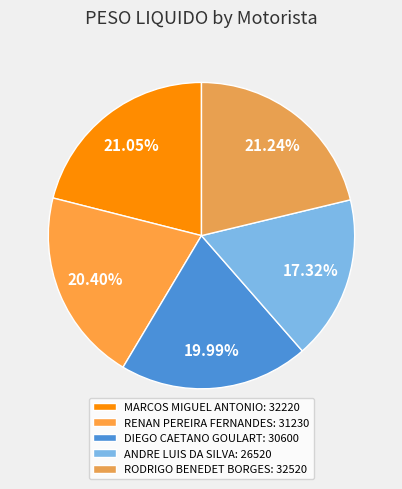

Combined, what portion of the pie is RODRIGO BENEDET BORGES and RENAN PEREIRA FERNANDES?

41.6%